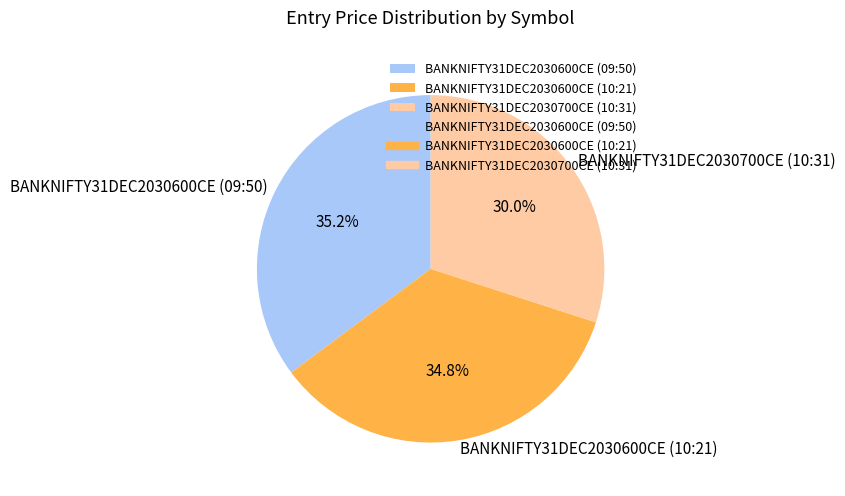

The BANKNIFTY31DEC2030600CE (10:21) slice represents 35% of the pie. True or false?

True